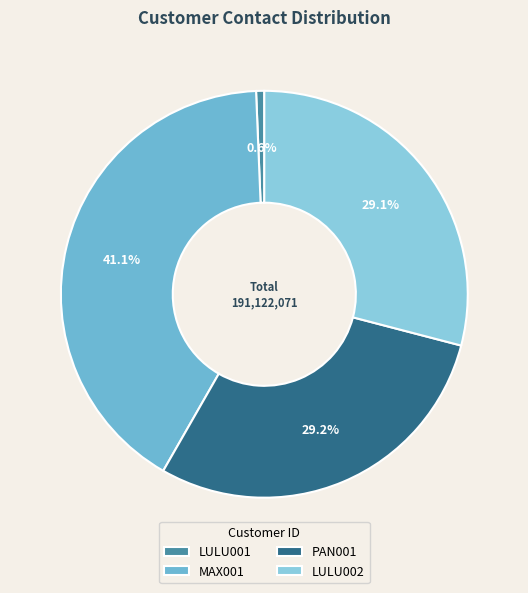

How many segments does this pie chart have?

4